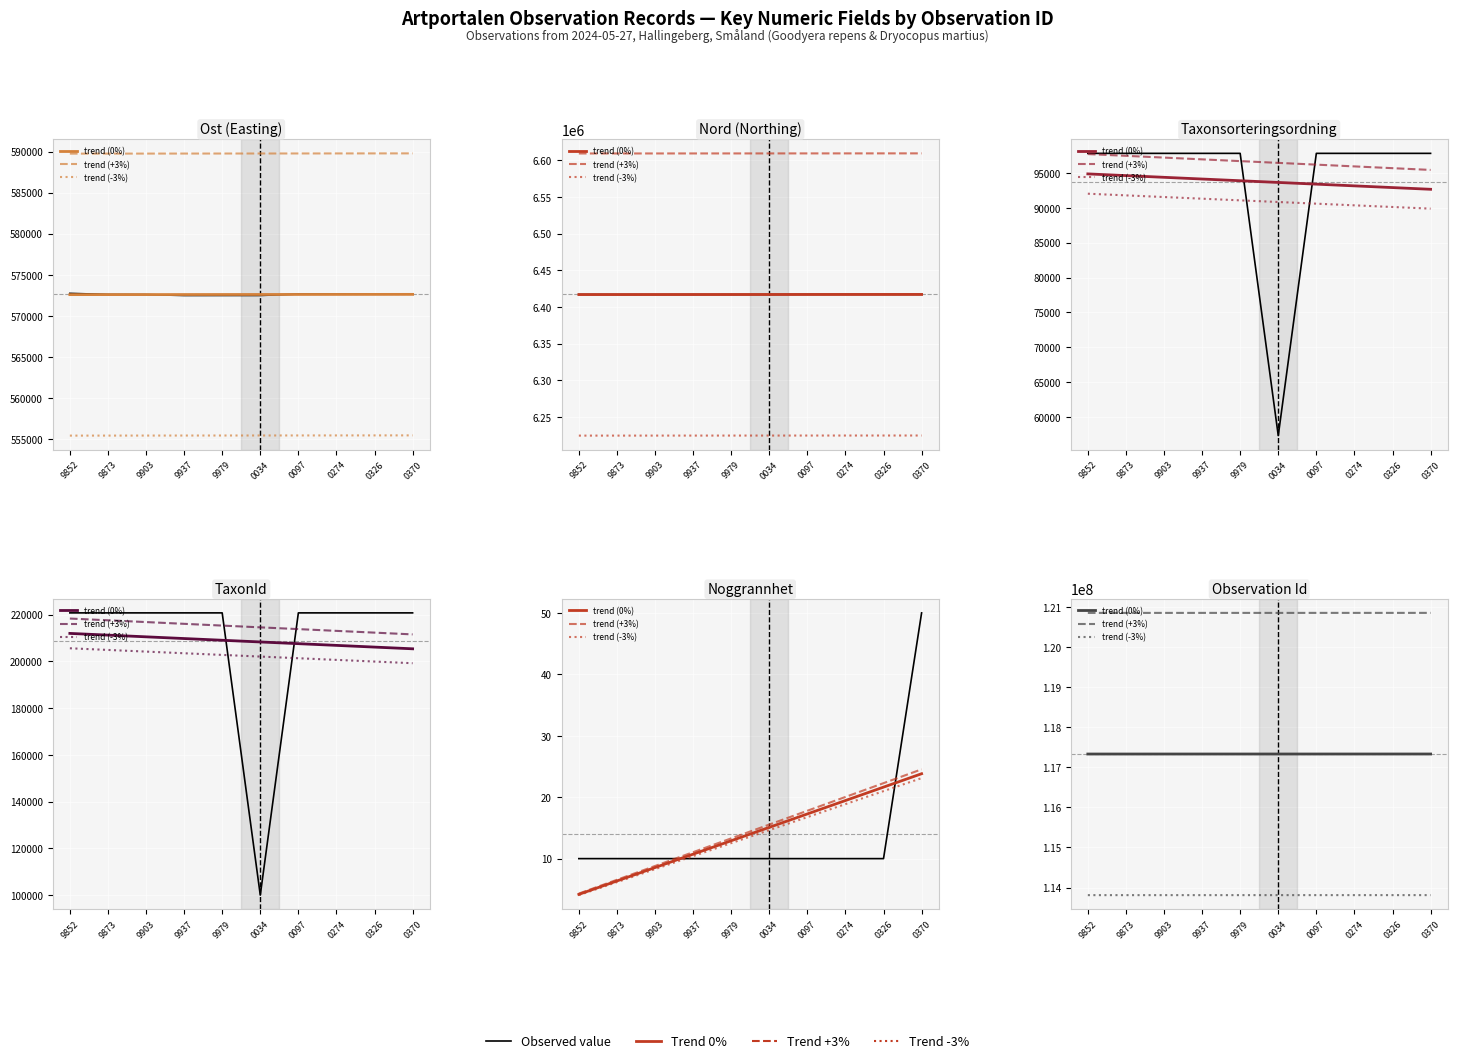

At which label is TaxonId closest to 77569?

0034